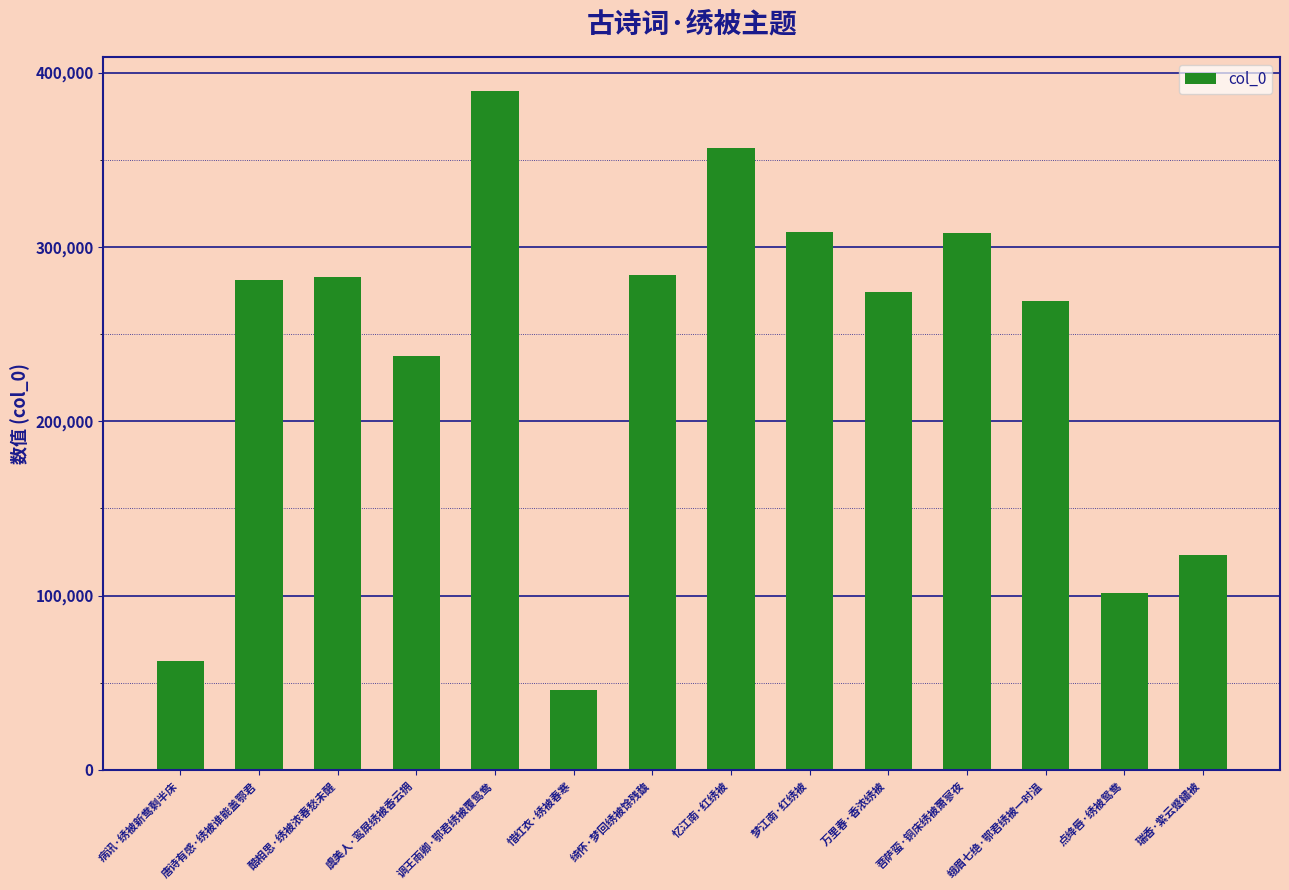

How many data points does each series have?

14